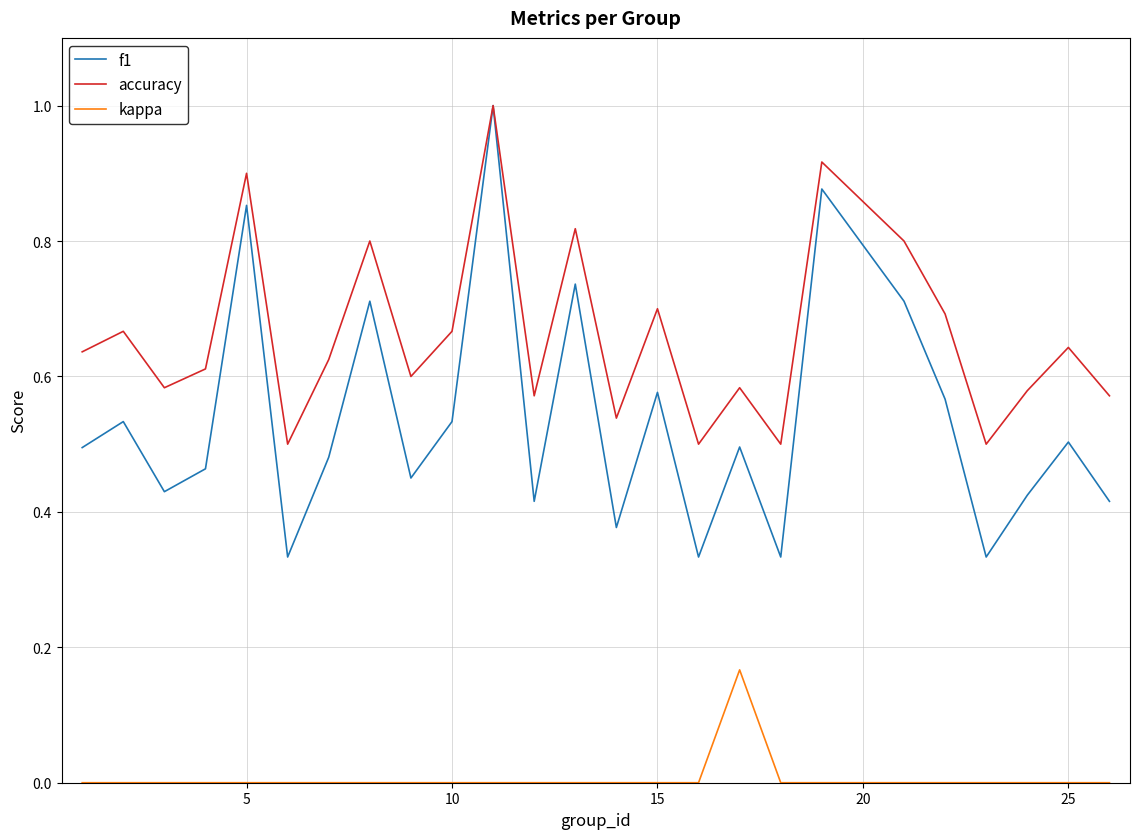

Which series has the largest total across all categories?

accuracy